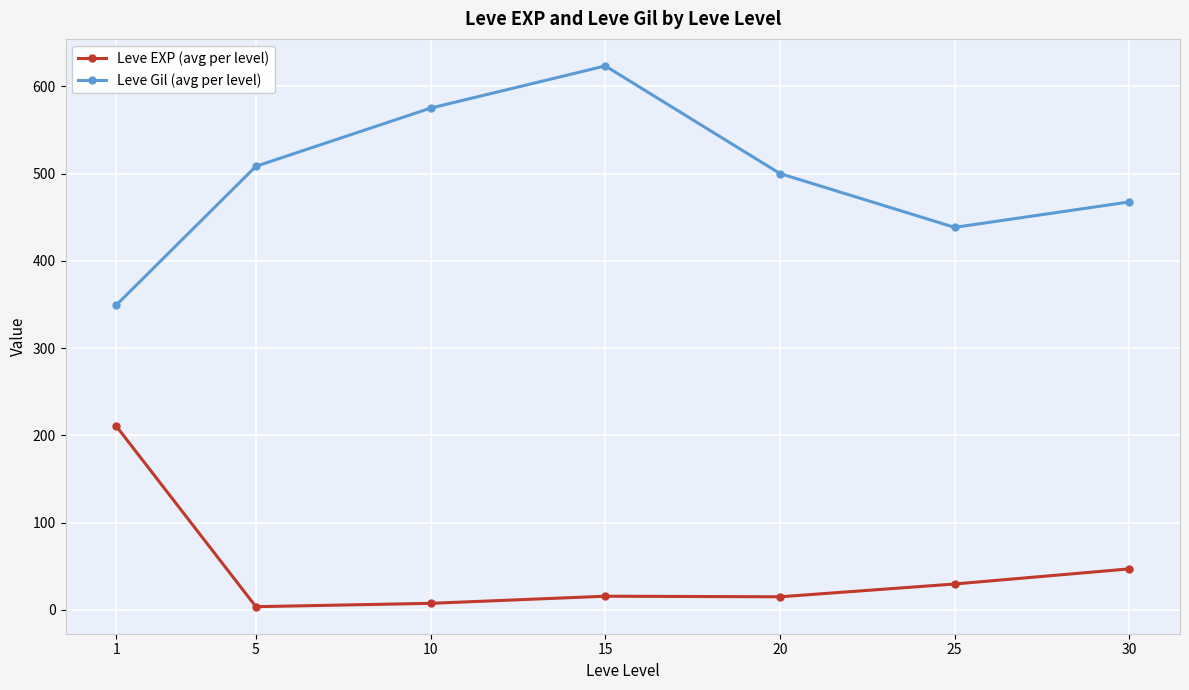

What are all the series names shown in the legend?

Leve EXP (avg per level), Leve Gil (avg per level)